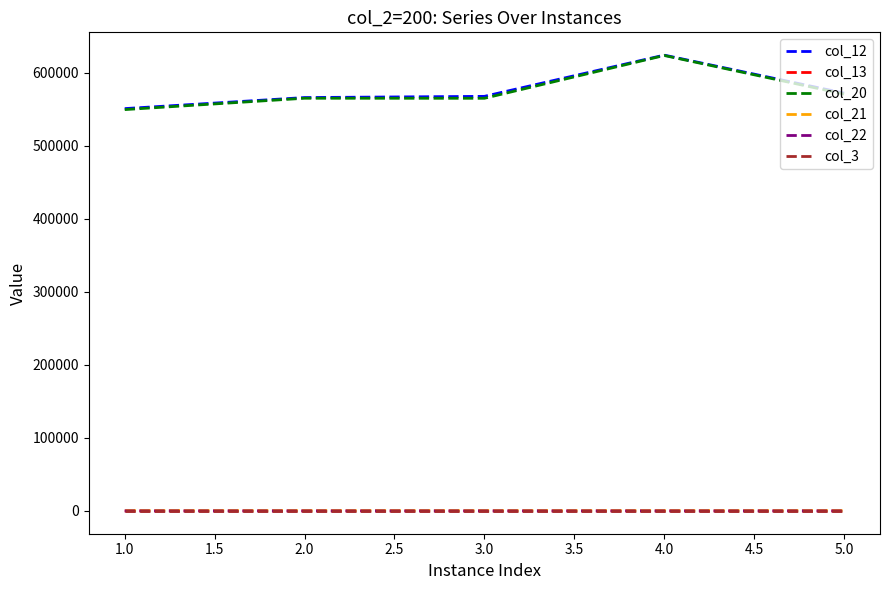

How many col_21 values are between 600 and 601?

5